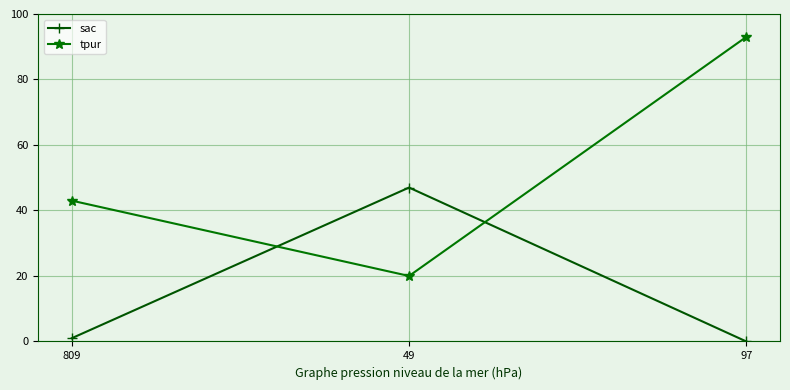

Which series has the largest range (max minus min)?

tpur